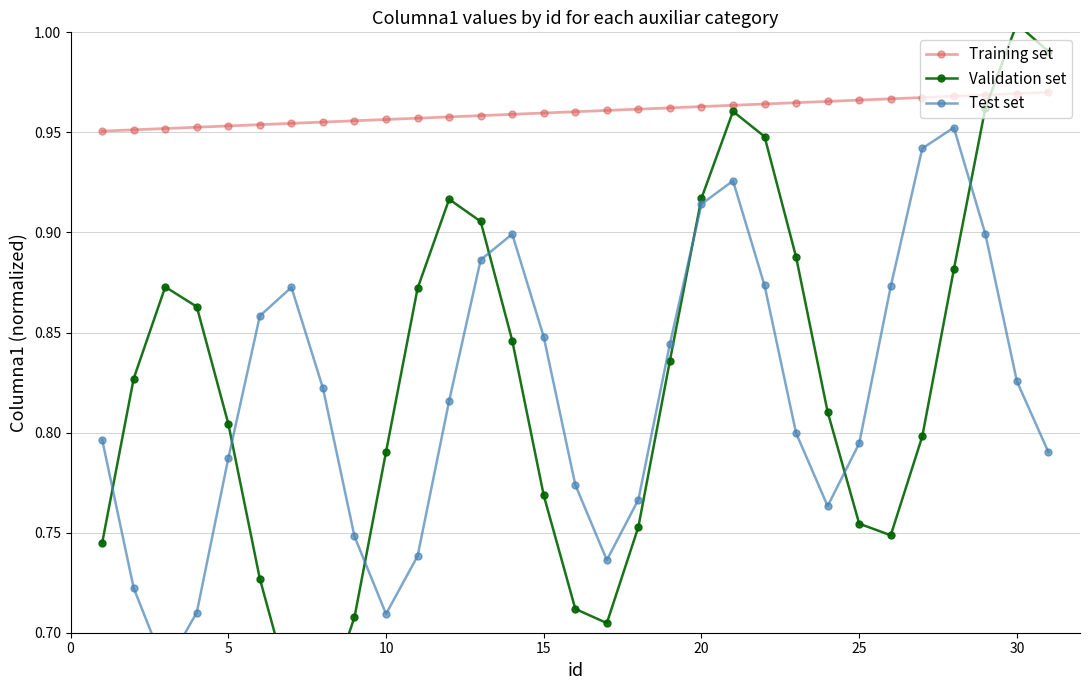

Count the Training set values in the range 0 to 1.

31